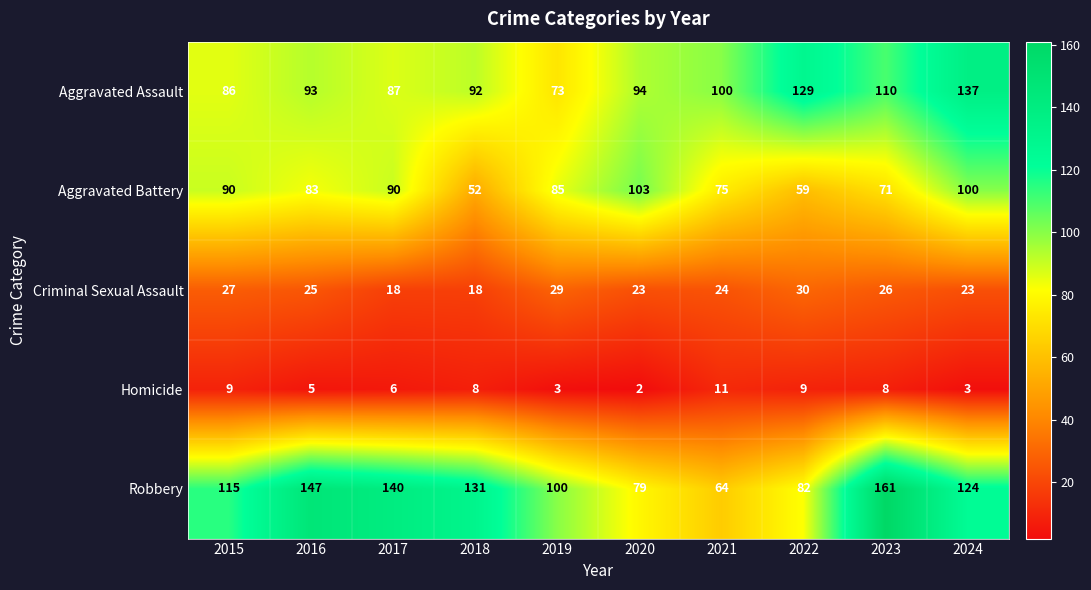

How many Homicide values are between 3 and 9?

8